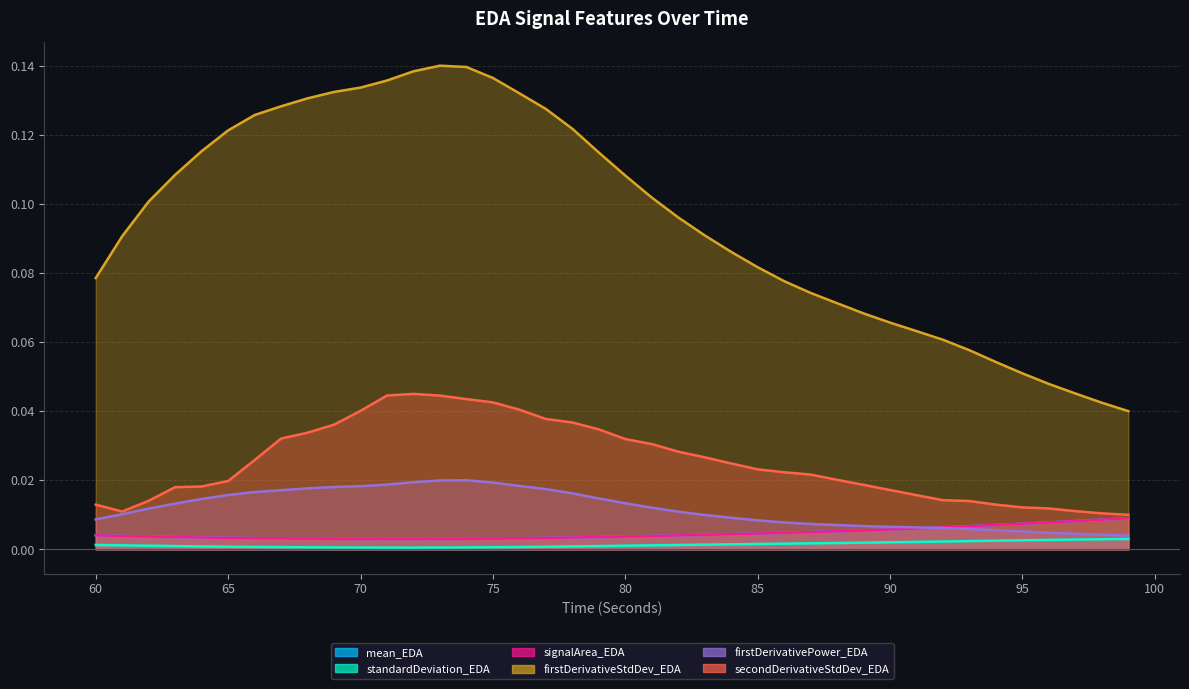

At which category does firstDerivativePower_EDA reach its first local peak?

74